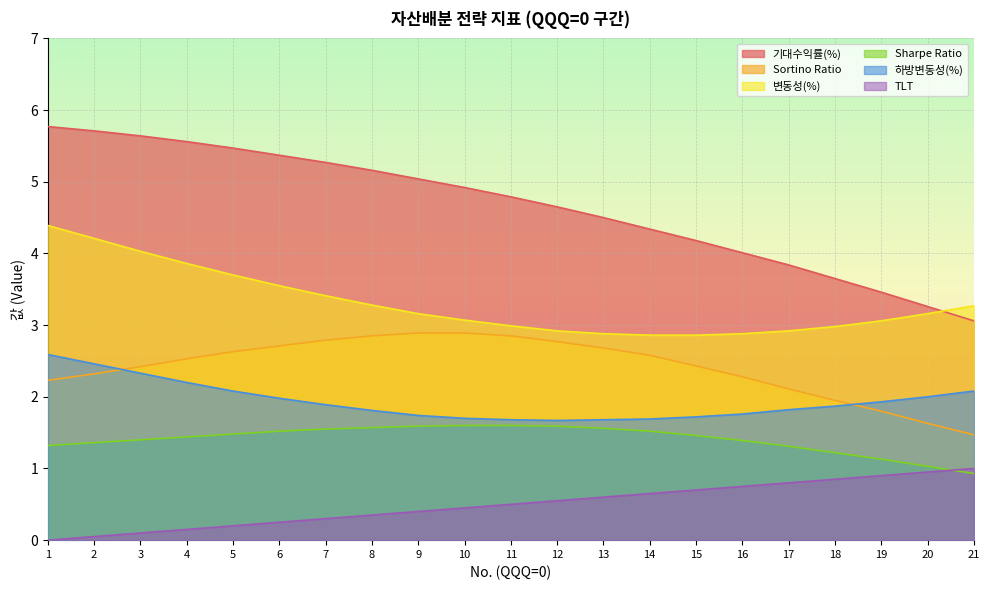

Which category has the highest value in the 하방변동성(%) series?

1